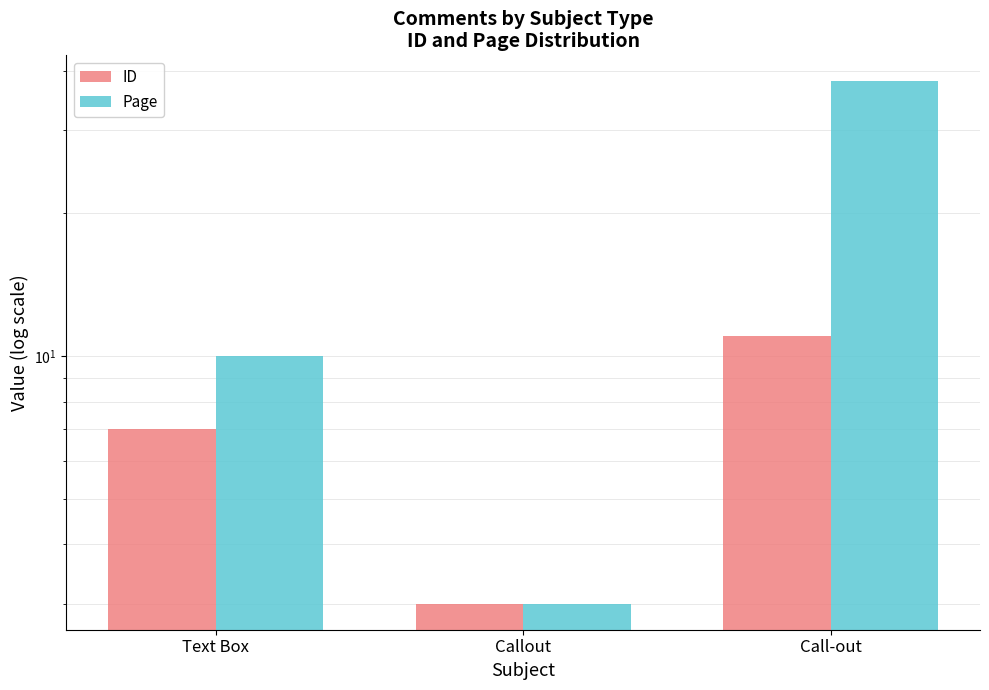

What are all the series names shown in the legend?

ID, Page